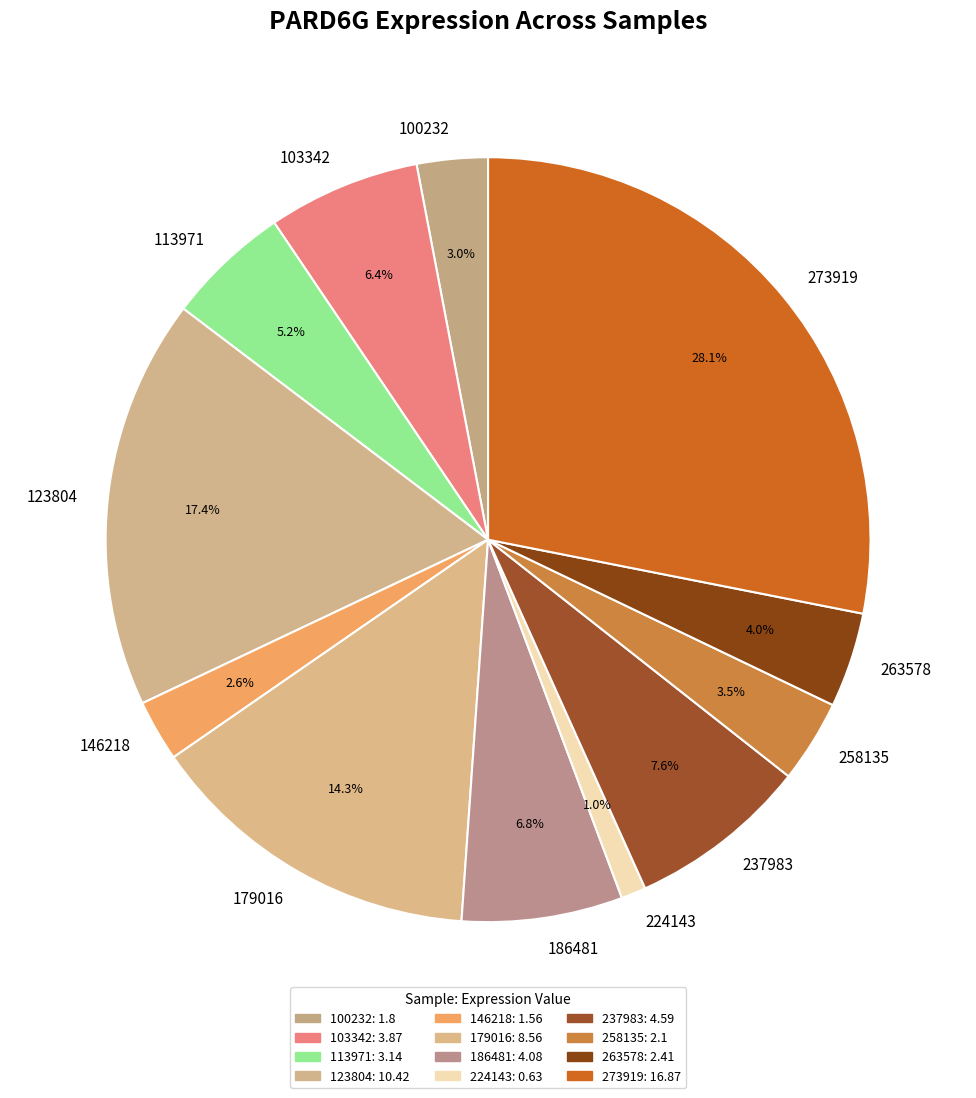

Which slice is the largest?

273919